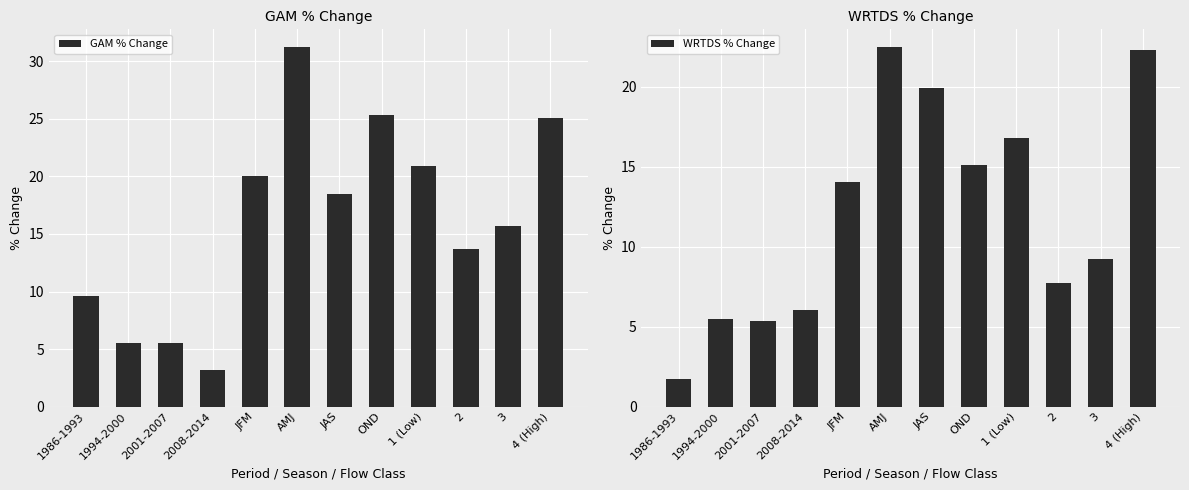

How many values in the WRTDS % Change series are below 14?

6